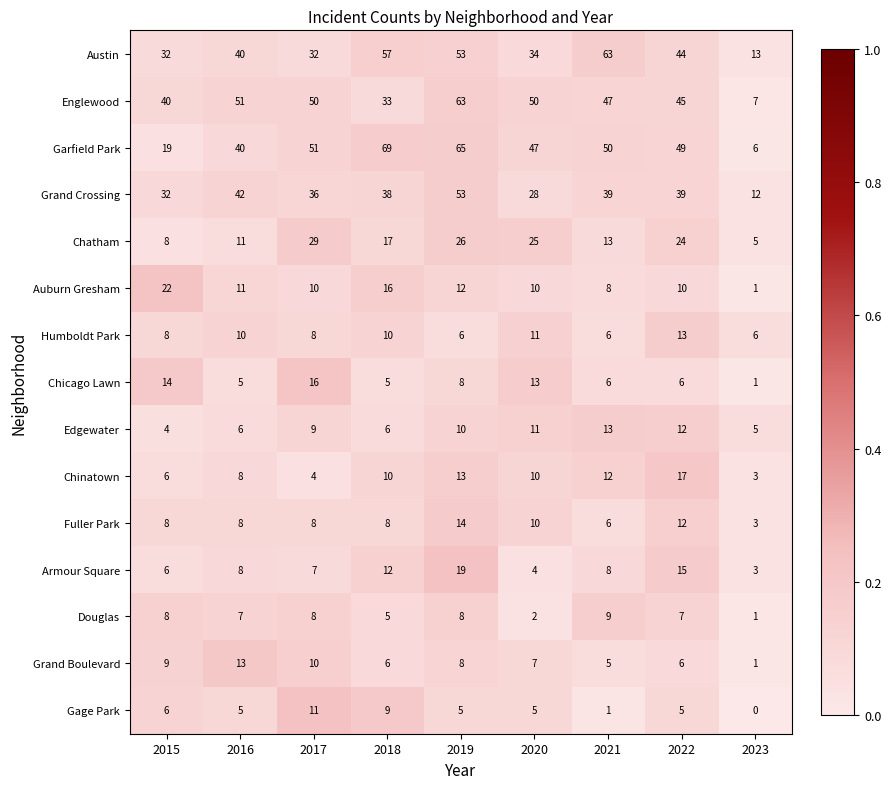

How many series are shown in this chart?

15